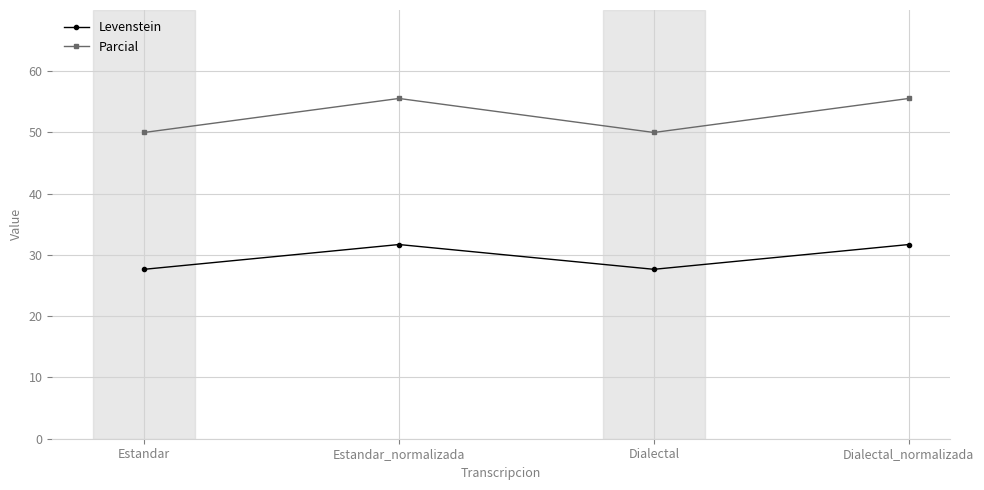

True or false: Levenstein and Parcial cross at least once.

False